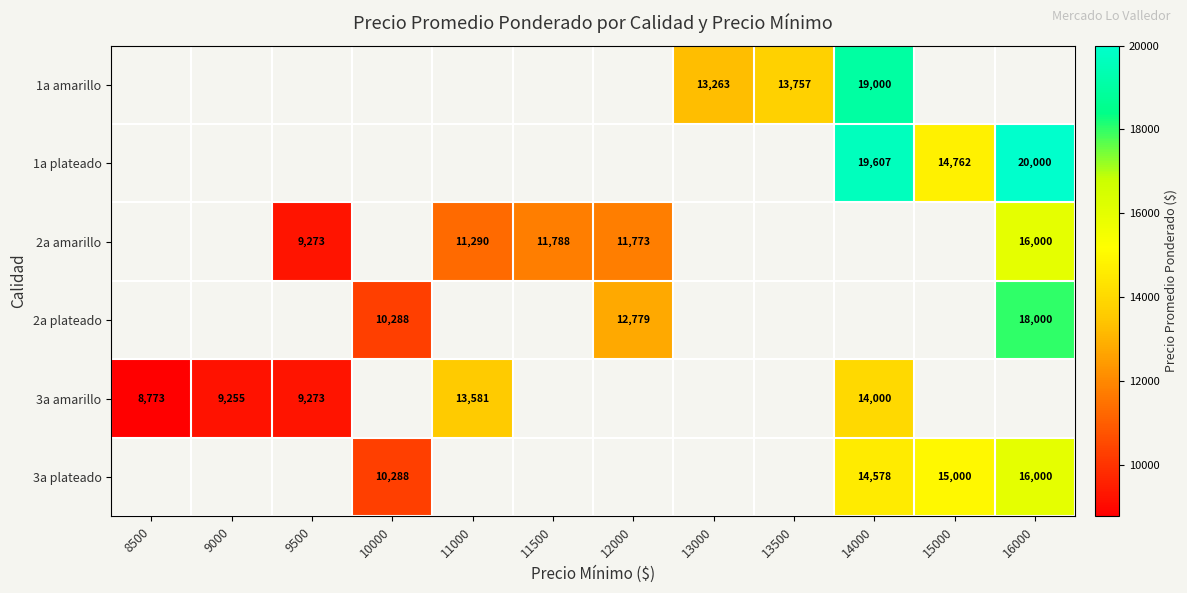

Is it true that 1a plateado equals 35150 at 16000?

False